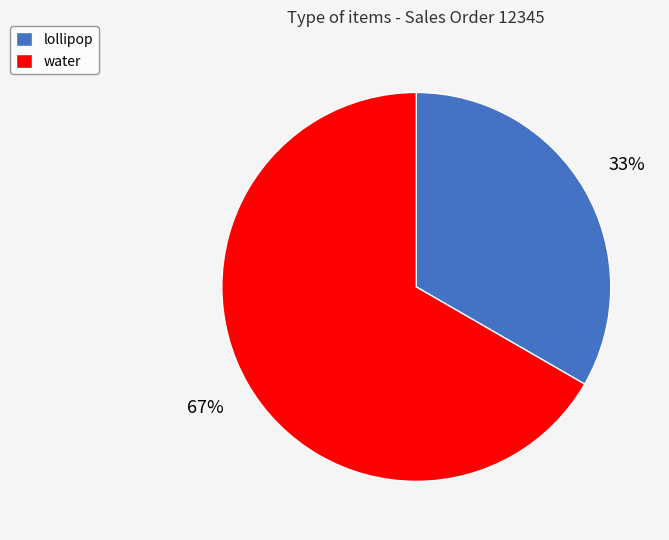

True or false: water accounts for 67% of the total.

True